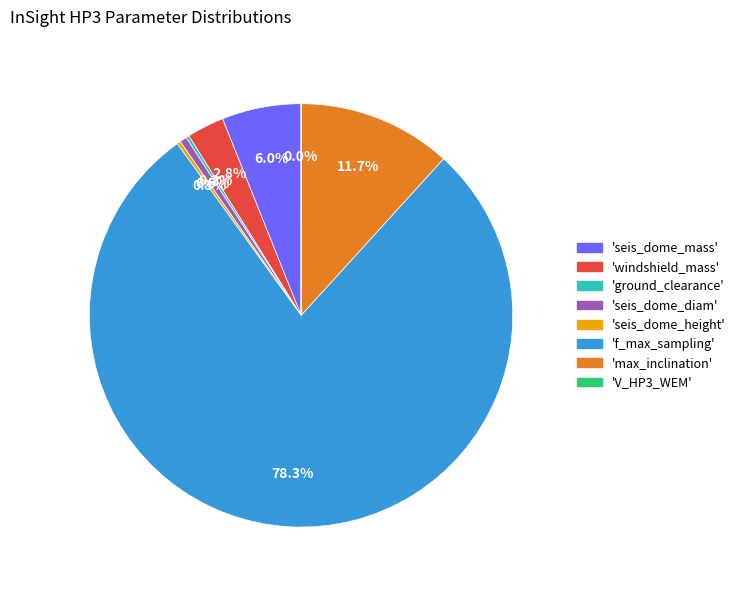

How much of the chart is everything except 'max_inclination'?

88.3%